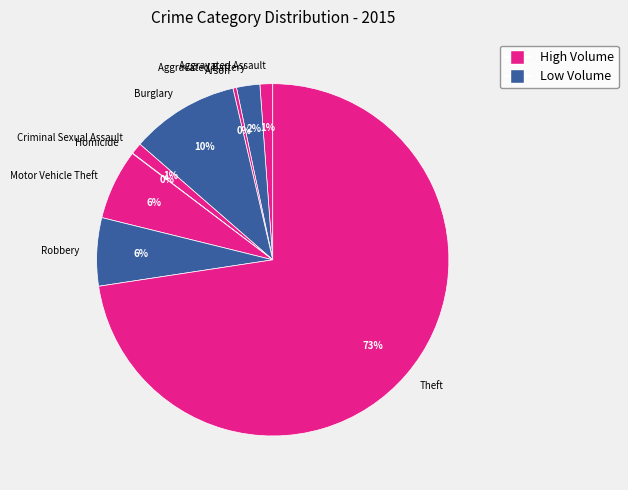

What is the largest slice in the pie chart?

Theft